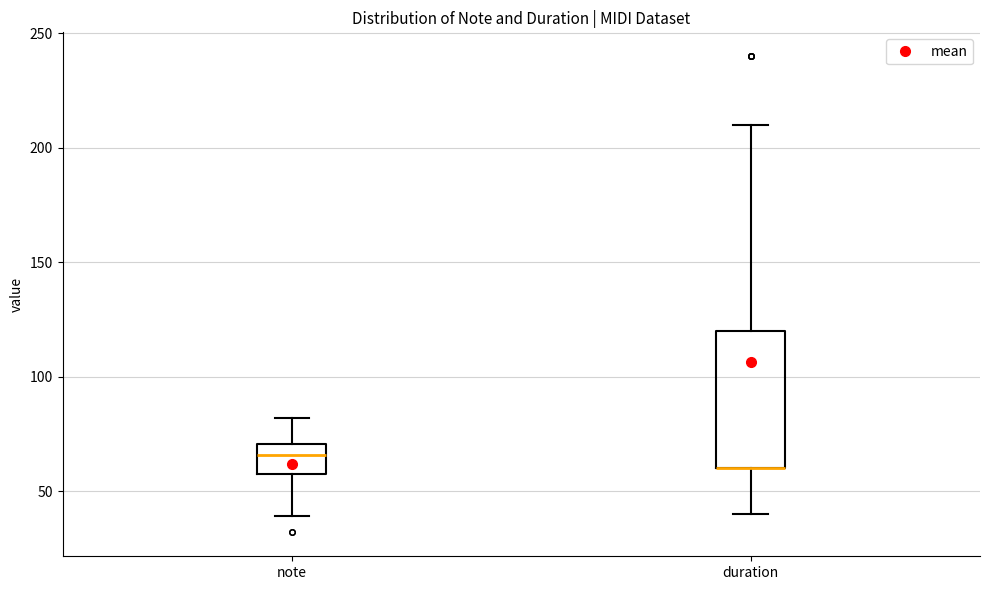

Where is the upper edge of the box for note on the y-axis? The values are not printed on the chart, so give them approximately, as read against the axis.

70